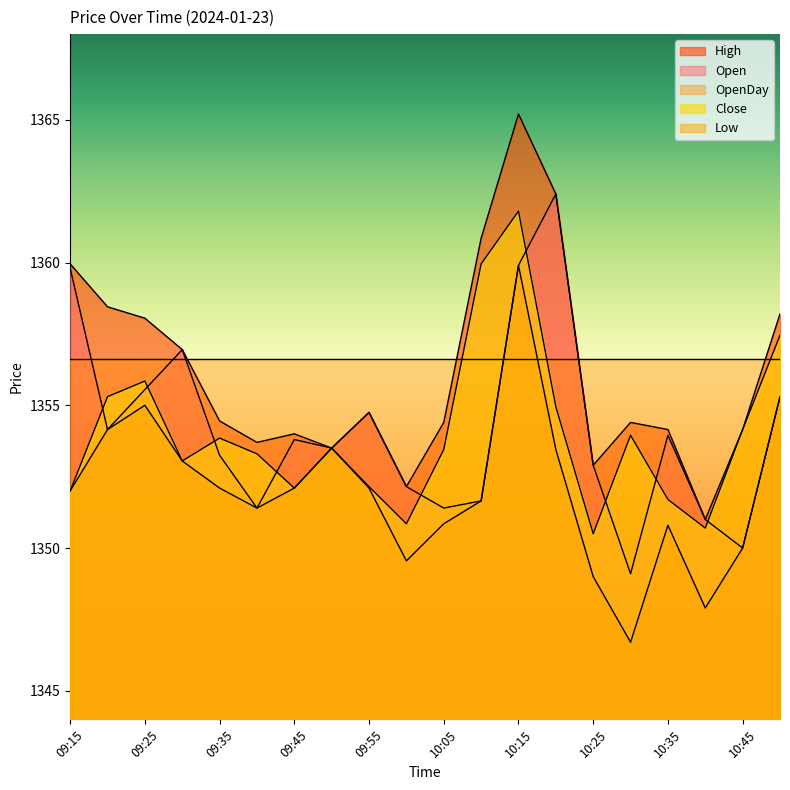

Reading left to right, extract all data points from this chart.

Open: 1359.8	1354.2	1355.5	1357.0	1353.2	1351.4	1353.8	1353.5	1354.8	1352.2	1351.4	1351.7	1359.9	1362.4	1352.9	1349.1	1354.0	1351.0	1350.0	1355.3
High: 1360.0	1358.5	1358.0	1357.0	1354.5	1353.7	1354.0	1353.5	1354.8	1352.2	1354.4	1360.8	1365.2	1362.4	1352.9	1354.4	1354.2	1351.0	1354.2	1358.2
Low: 1352.0	1354.2	1355.0	1353.0	1352.1	1351.4	1352.1	1353.5	1352.1	1349.5	1350.8	1351.7	1359.9	1353.5	1349.0	1346.7	1350.8	1347.9	1350.0	1355.3
Close: 1352.0	1355.3	1355.8	1353.0	1353.8	1353.3	1352.1	1353.5	1352.2	1350.8	1353.5	1360.0	1361.8	1355.0	1350.5	1354.0	1351.7	1350.7	1354.2	1357.5